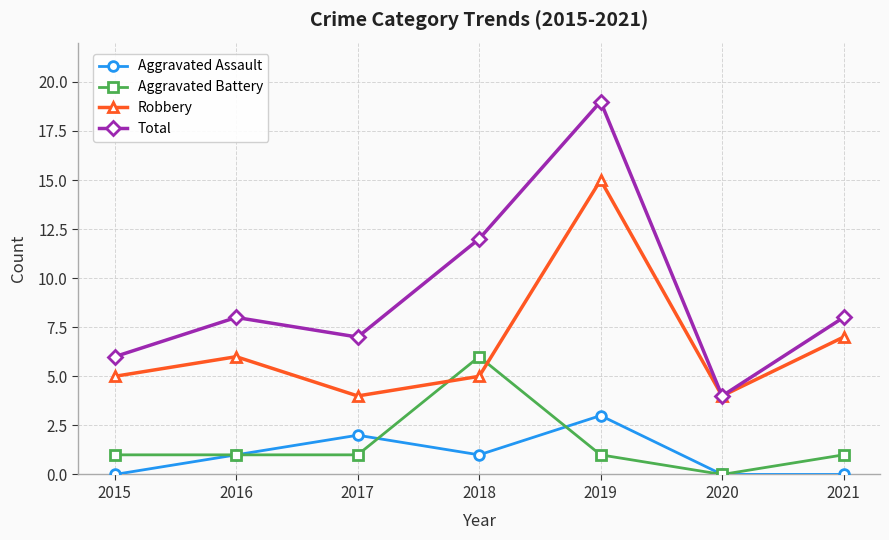

Reading left to right, extract all data points from this chart.

Aggravated Assault: 2015=0	2016=1	2017=2	2018=1	2019=3	2020=0	2021=0
Aggravated Battery: 2015=1	2016=1	2017=1	2018=6	2019=1	2020=0	2021=1
Robbery: 2015=5	2016=6	2017=4	2018=5	2019=15	2020=4	2021=7
Total: 2015=6	2016=8	2017=7	2018=12	2019=19	2020=4	2021=8